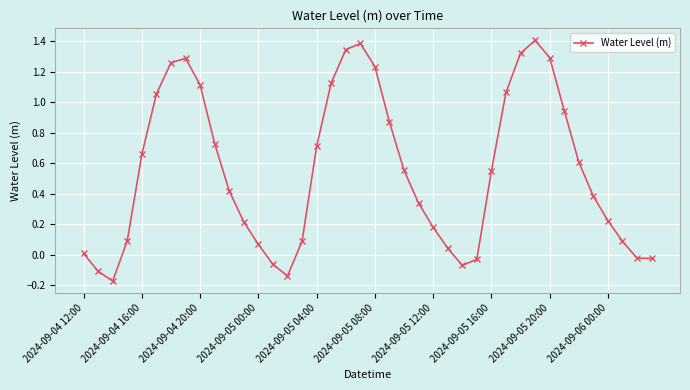

True or false: there are more than 2 points higher than both neighbors.

True